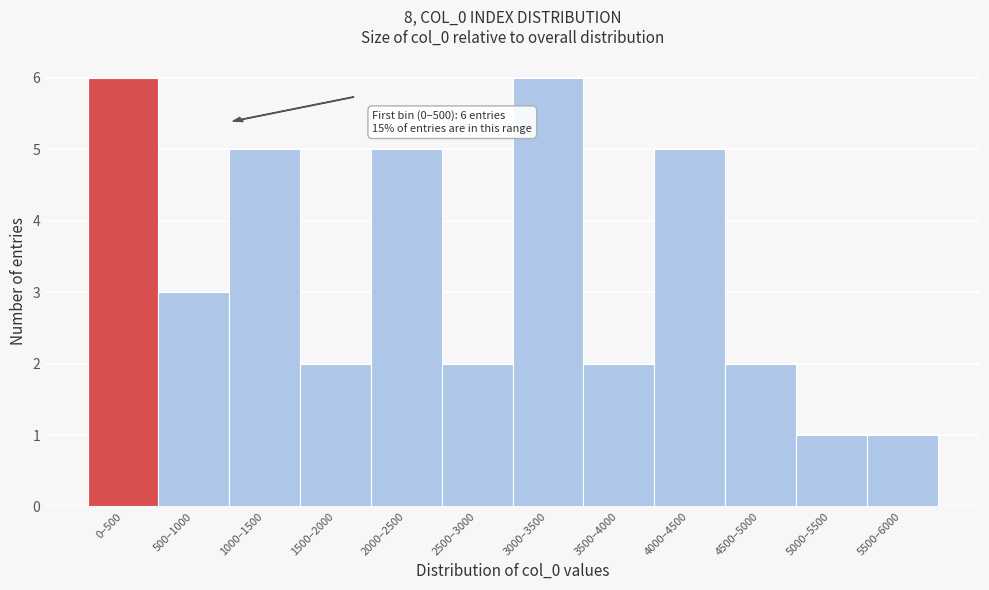

Reading left to right, what are all the values shown in this chart?

0–500=6	500–1000=3	1000–1500=5	1500–2000=2	2000–2500=5	2500–3000=2	3000–3500=6	3500–4000=2	4000–4500=5	4500–5000=2	5000–5500=1	5500–6000=1